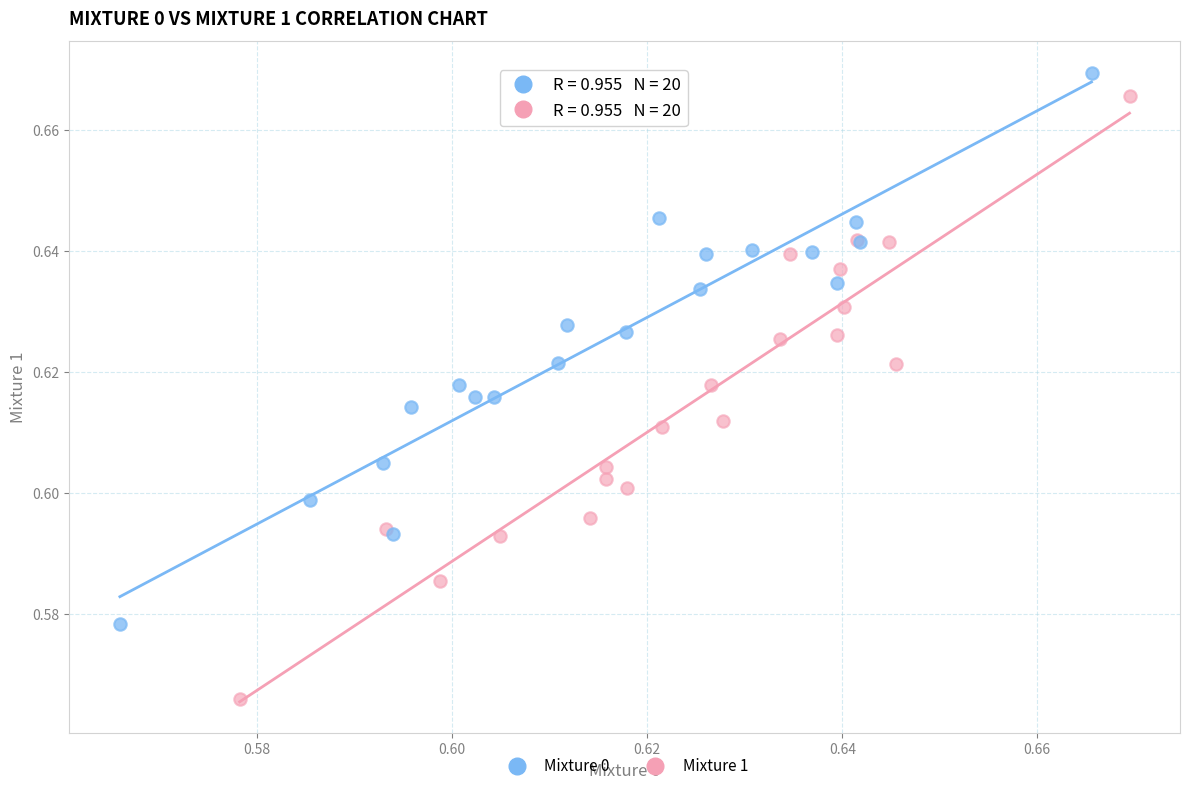

Which series contains the lowest Y value?

Mixture 1